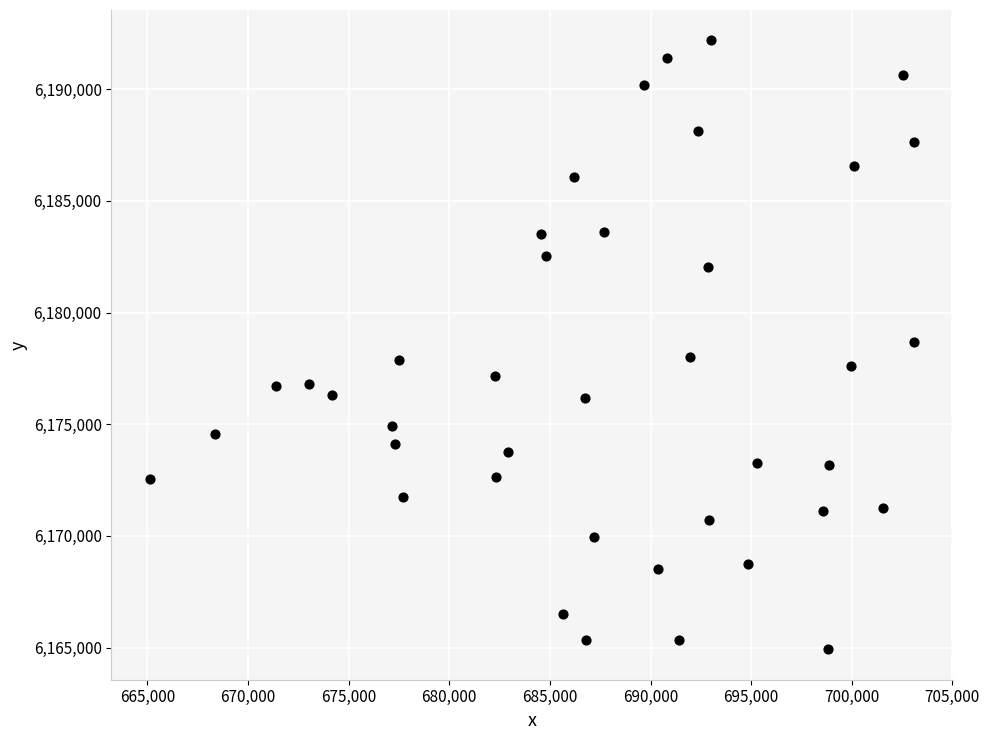

What is the range of Y values (max minus min)?

27256.1